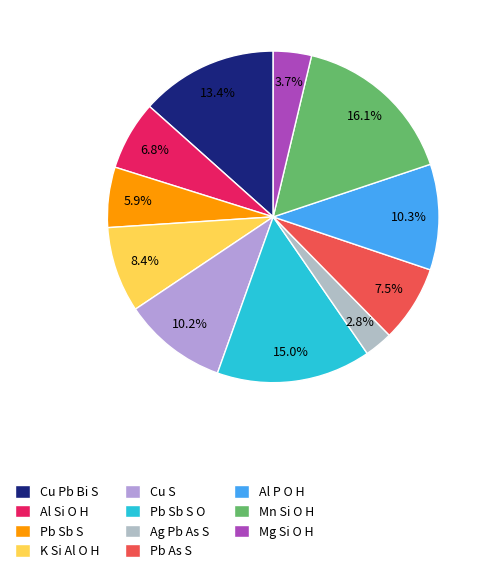

To the nearest percent, what is the difference between the largest and smallest slice percentages?

13%